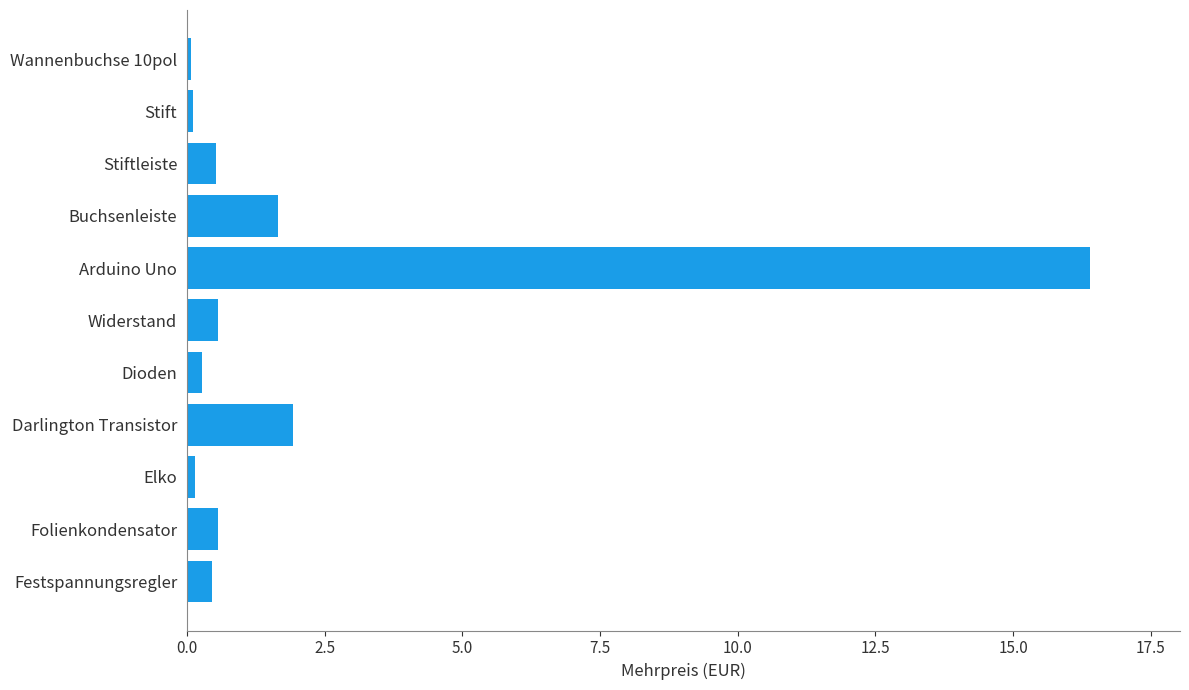

What is the minimum value shown in the chart?

0.1